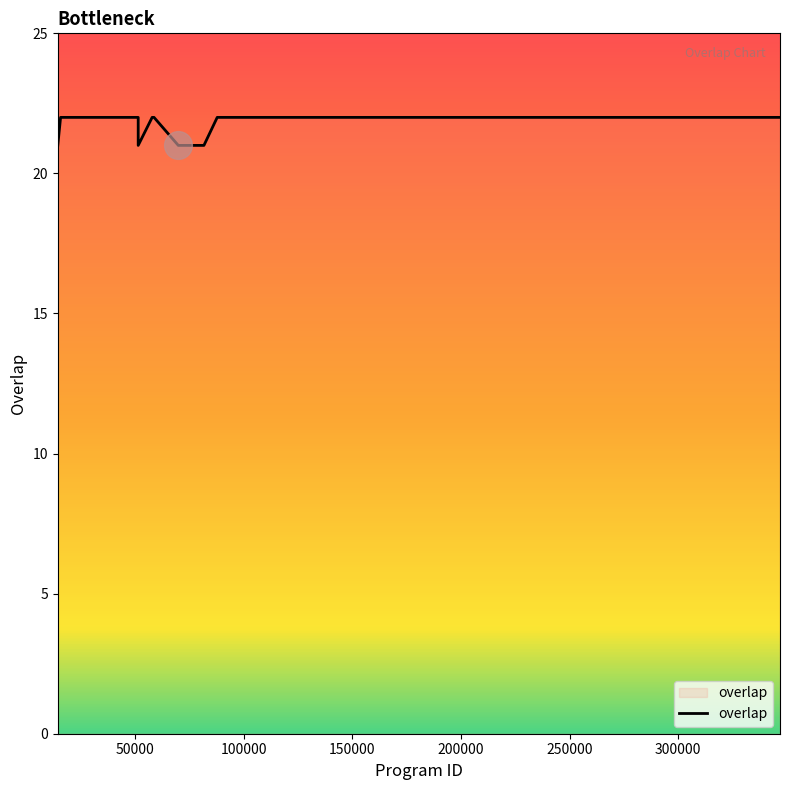

What is the minimum value shown in the chart?

21